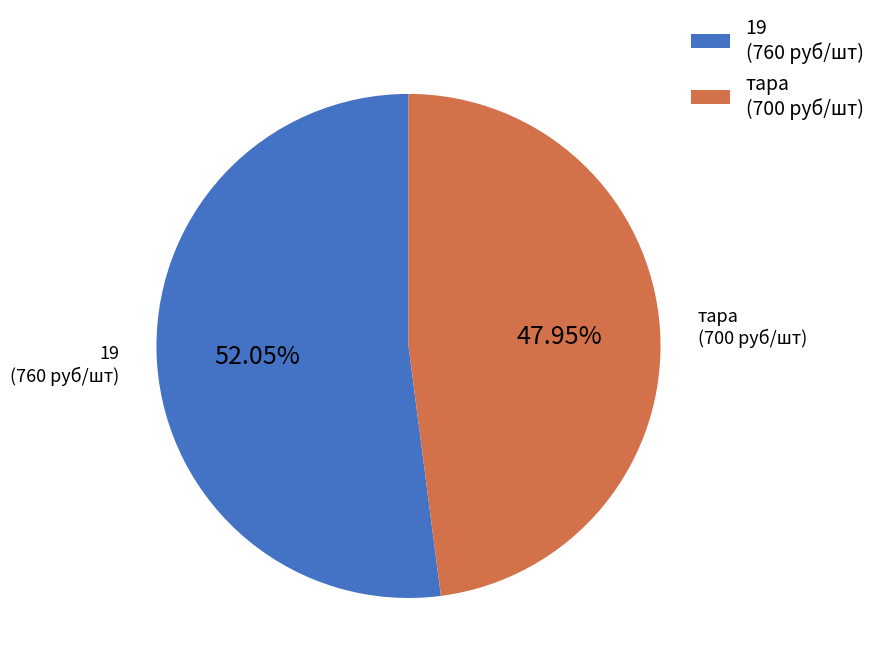

Rank the categories by value from lowest to highest.

тара (700 руб/шт), 19 (760 руб/шт)